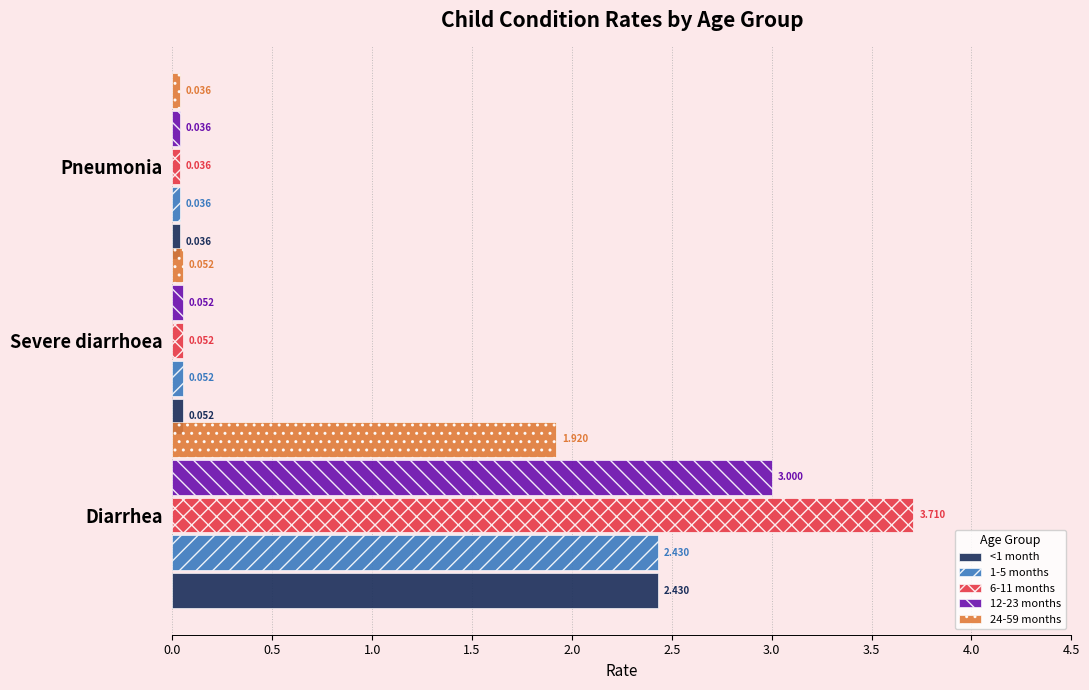

At which category is the sum across all series the highest?

Diarrhea